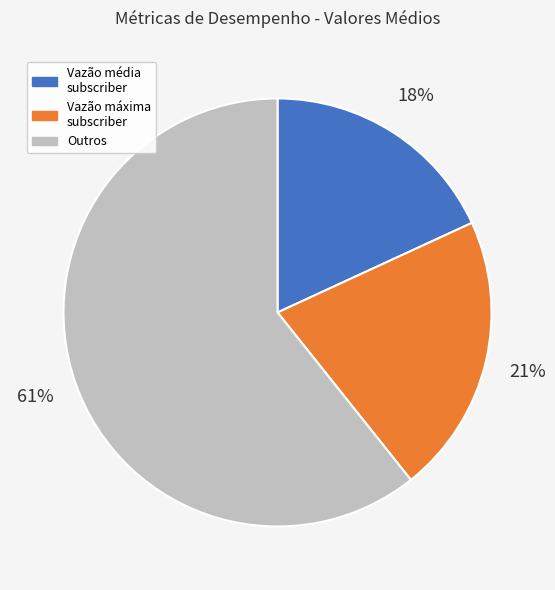

To the nearest percent, what is the average slice percentage?

33%